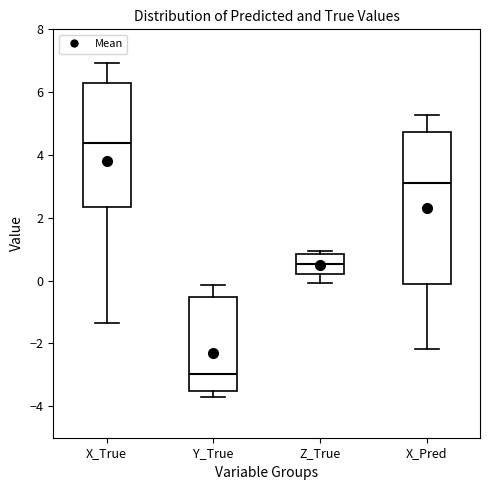

Which box is the tallest, from its lower edge to its upper edge?

X_Pred